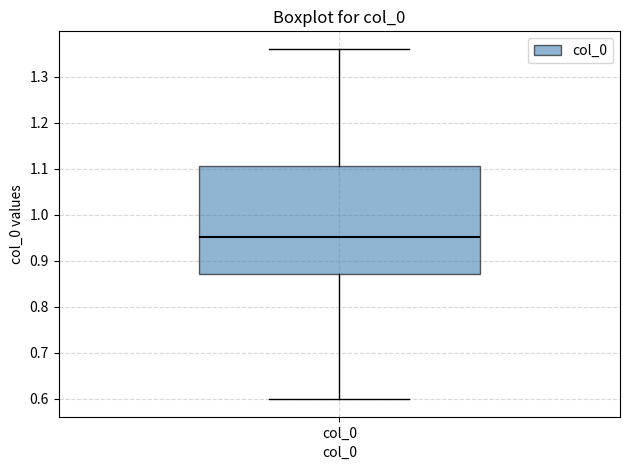

Read this box plot against the y-axis: the position of the median line, the range covered by the box, and the ends of both whiskers. The values are not printed on the chart, so give them approximately, as read against the axis.

median 0.95, box 0.87 to 1.11, whiskers 0.60 to 1.36